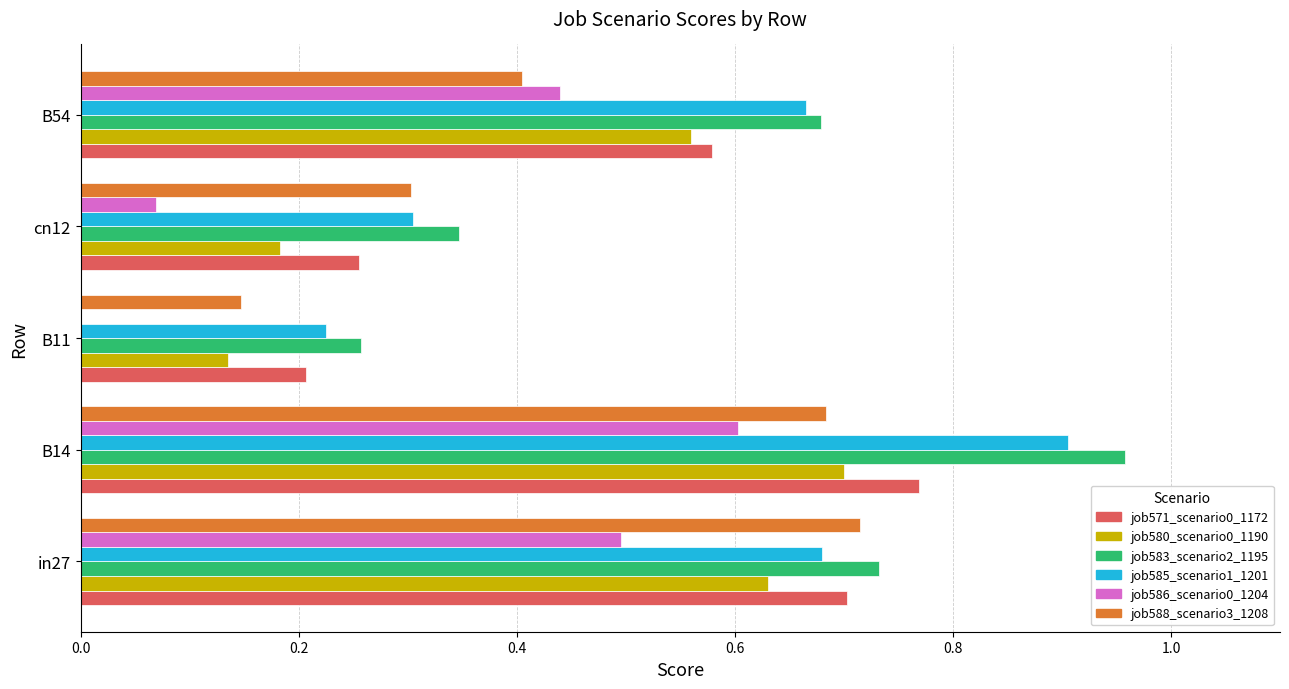

Between B11 and cn12, which series saw the biggest shift?

job588_scenario3_1208